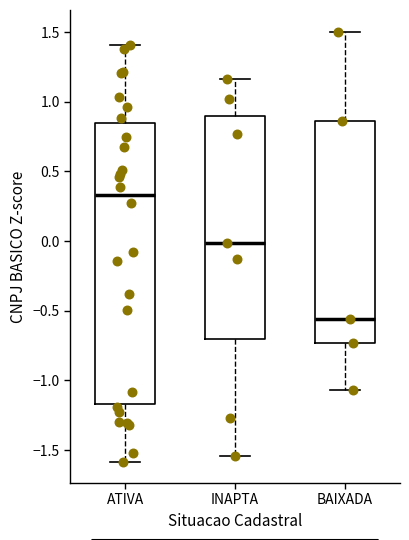

Reading left to right, transcribe this box plot: for each box, give where its median line is, the range the box spans, and where its two whiskers end, as read against the y-axis. The values are not printed on the chart, so give them approximately, as read against the axis.

ATIVA: median 0.35, box -1.15 to 0.85, whiskers -1.60 to 1.40
INAPTA: median 0.00, box -0.70 to 0.90, whiskers -1.55 to 1.15
BAIXADA: median -0.55, box -0.75 to 0.85, whiskers -1.05 to 1.50